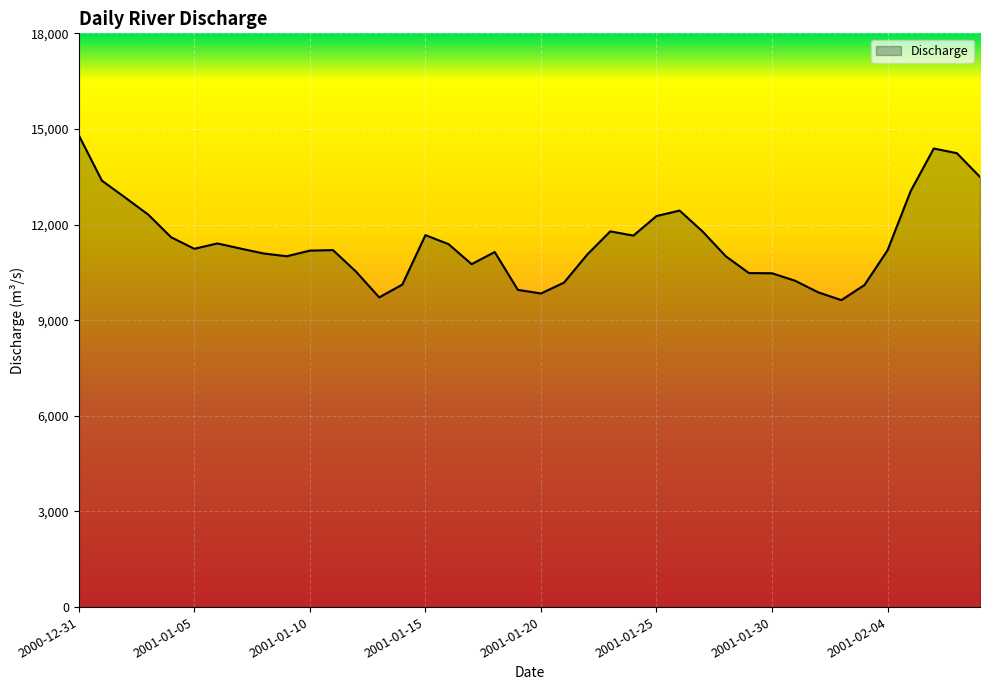

What is the maximum value shown in the chart?

14804.2